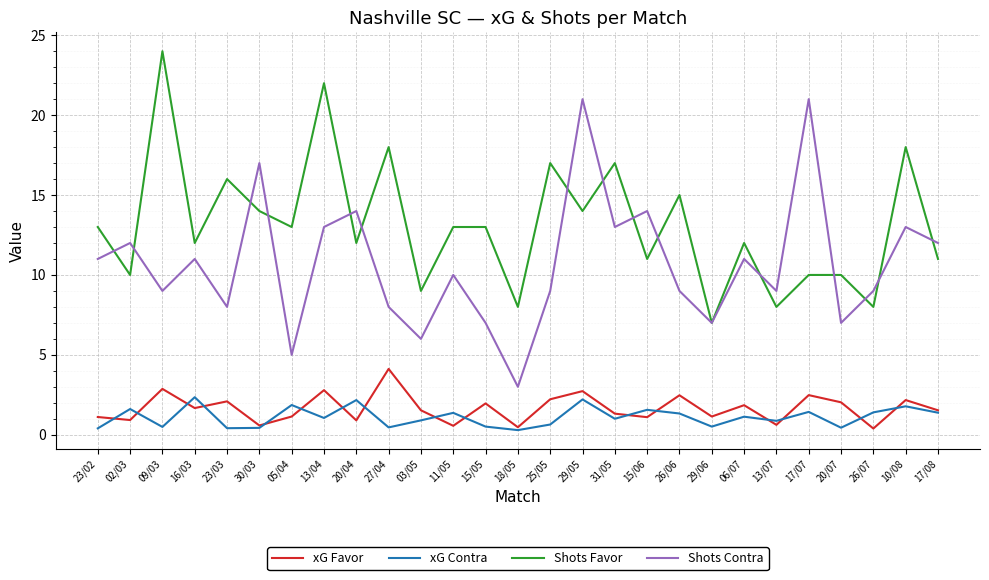

What is the total value across all series at 29/05?

39.9